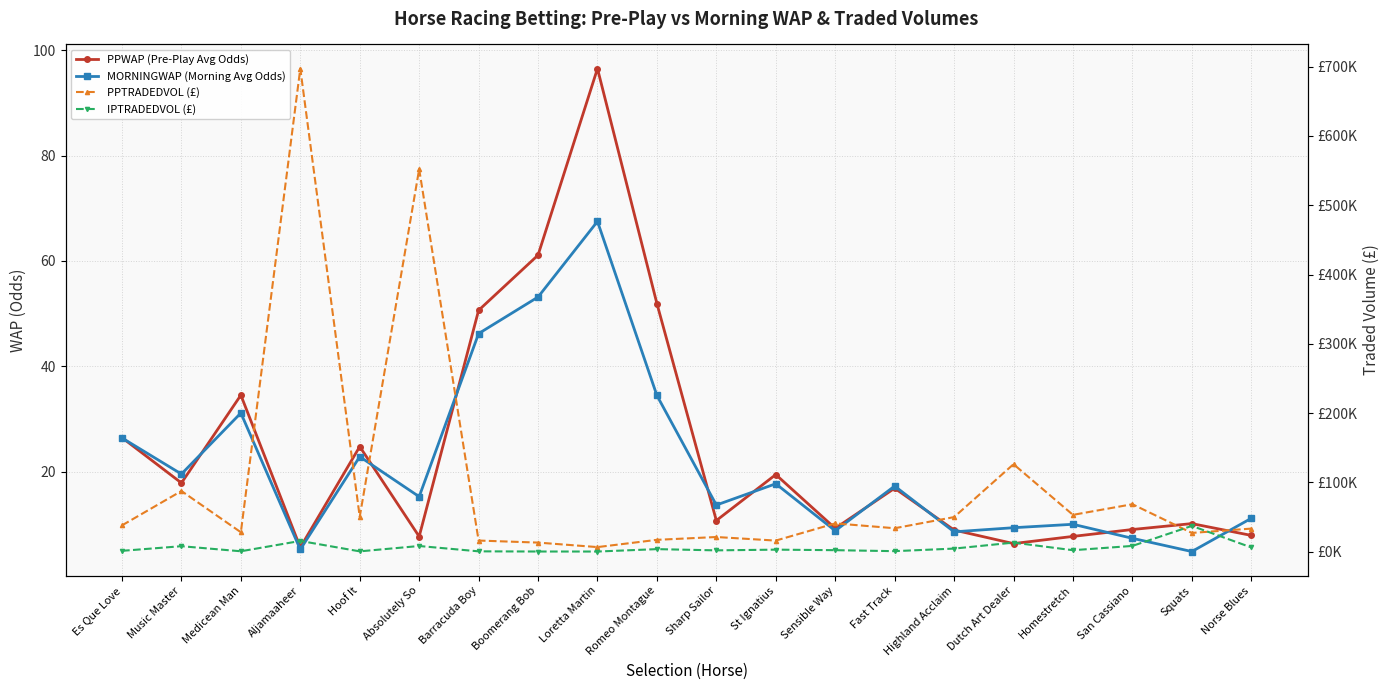

Is it true that PPWAP (Pre-Play Avg Odds) equals 3.3 at Highland Acclaim?

False